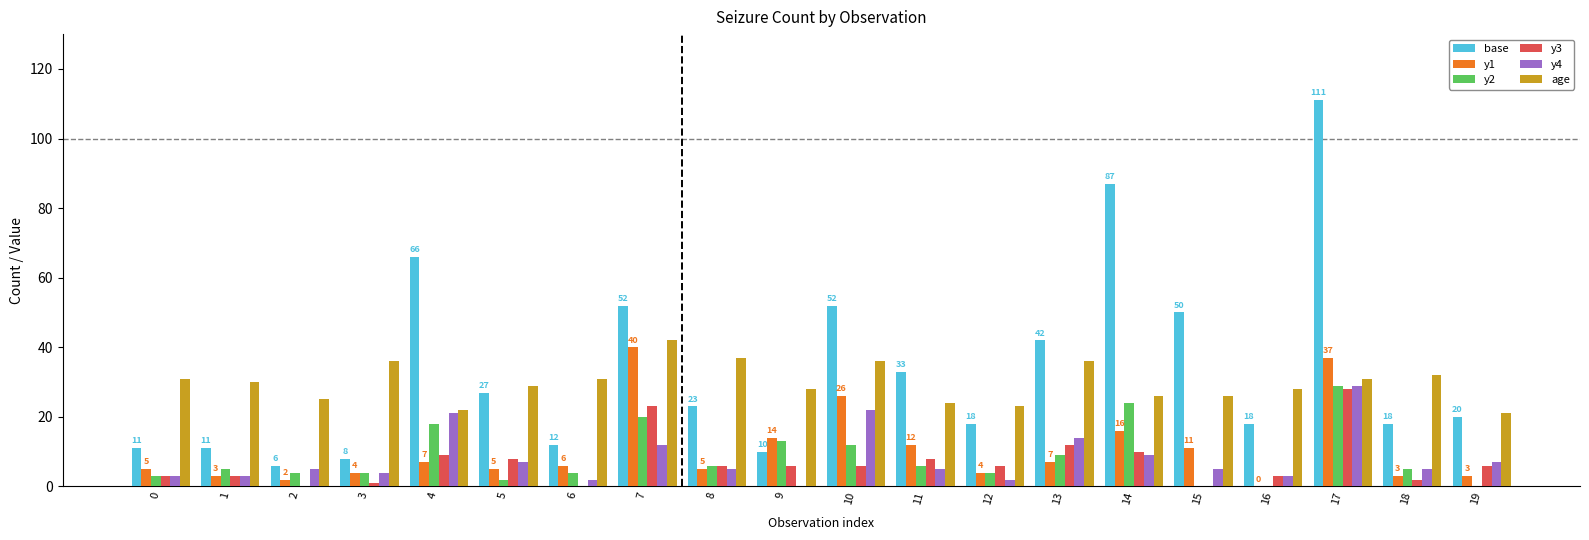

Is the value of y1 at 17 greater than the value of y2 at 15?

Yes